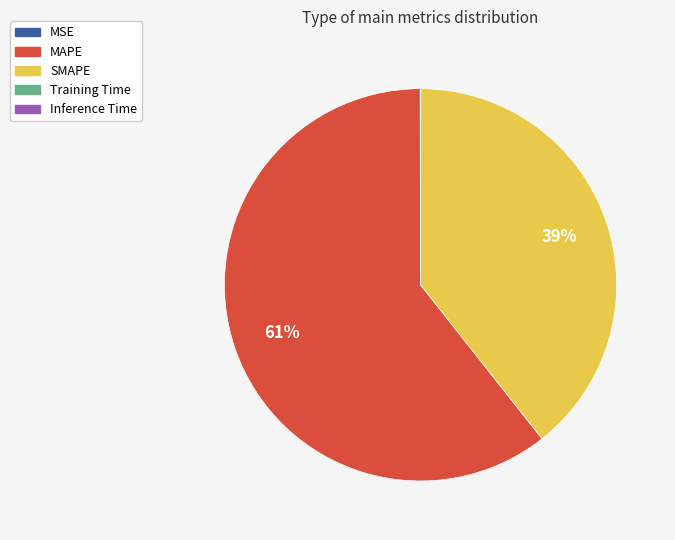

To the nearest percent, what is the combined percentage of SMAPE and MAPE?

100%